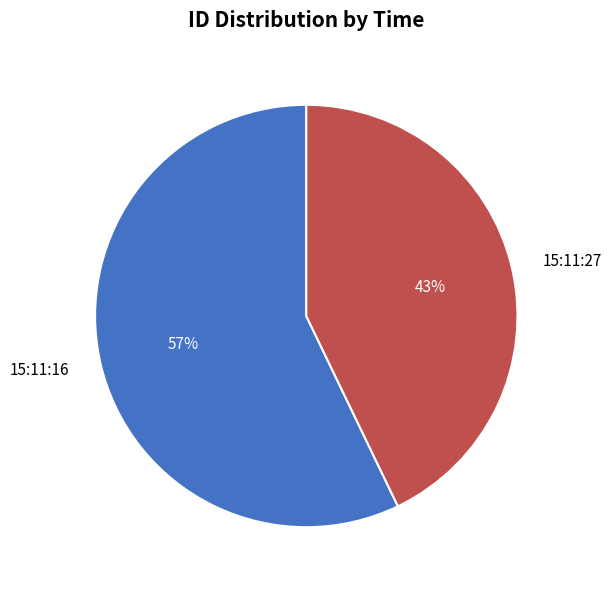

True or false: 15:11:16 accounts for 57% of the total.

True